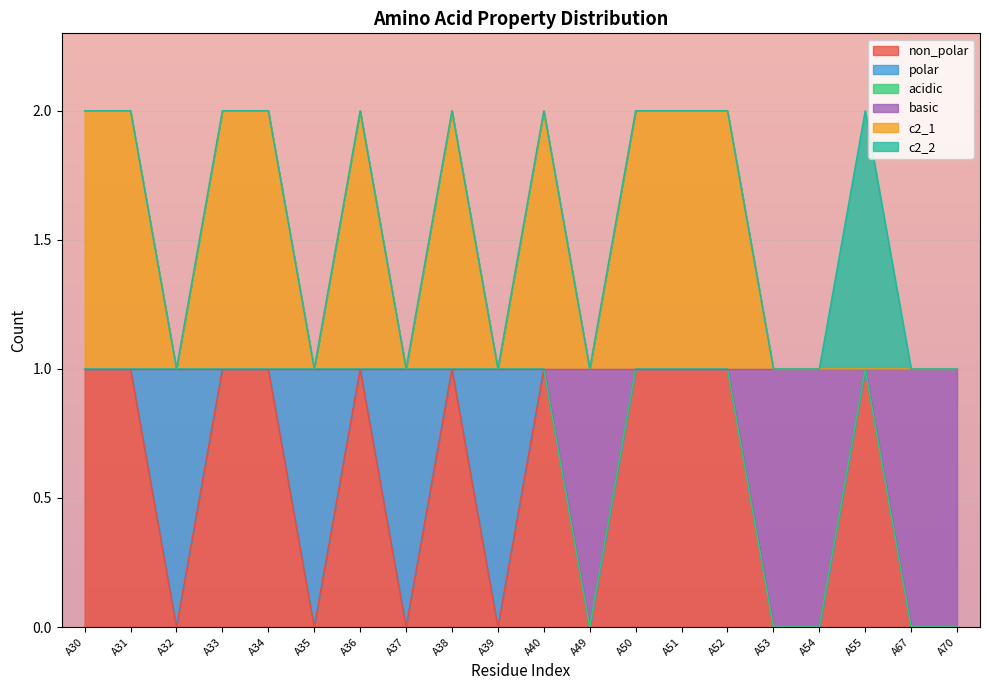

Which series has the widest spread of values?

non_polar